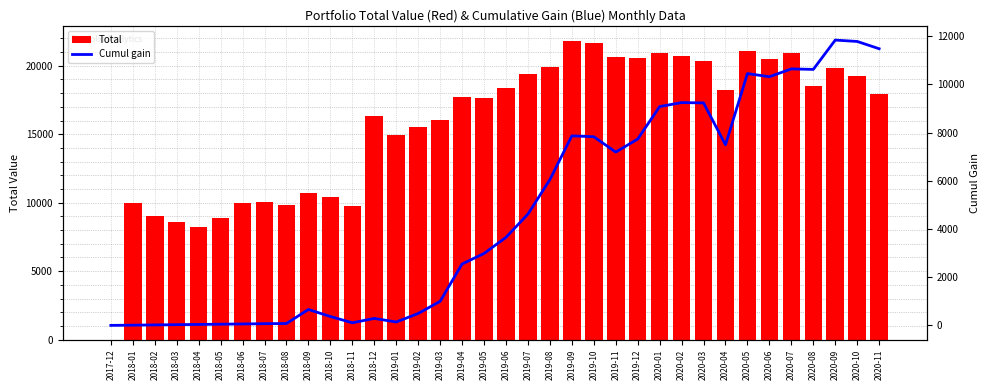

Rank the series by their maximum value, from lowest to highest.

Cumul gain, Total